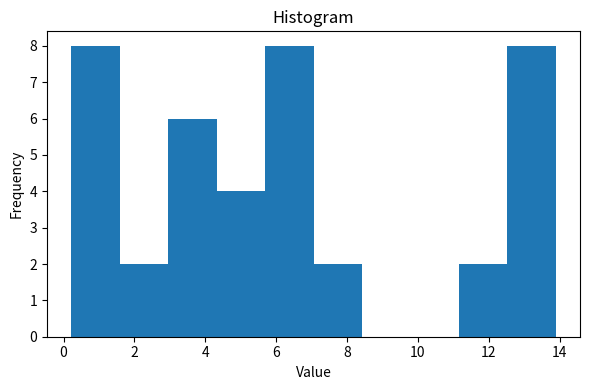

Reading left to right, list every bar in this chart as the range it spans on the x-axis followed by its height. Neither the bar edges nor the heights are printed on the chart, so give them approximately, as read against the axes.

0.2 to 1.6: 8
1.6 to 3.0: 2
3.0 to 4.4: 6
4.4 to 5.6: 4
5.6 to 7.0: 8
7.0 to 8.4: 2
8.4 to 9.8: 0
9.8 to 11.2: 0
11.2 to 12.6: 2
12.6 to 13.8: 8